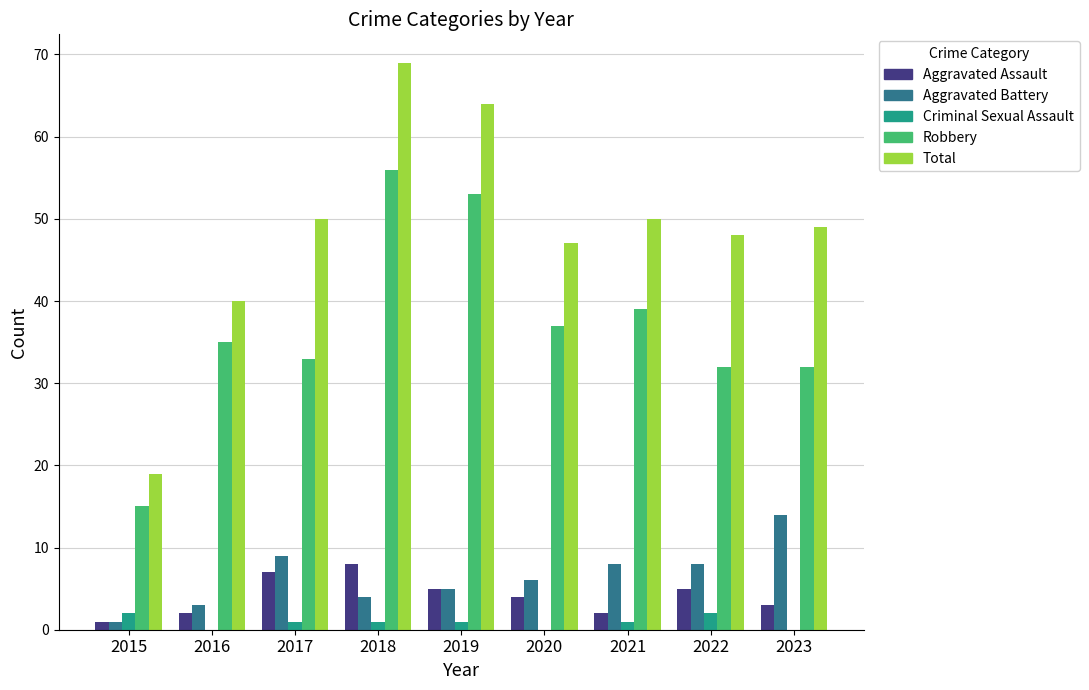

The value of Aggravated Assault at 2022 is 5. True or false?

True